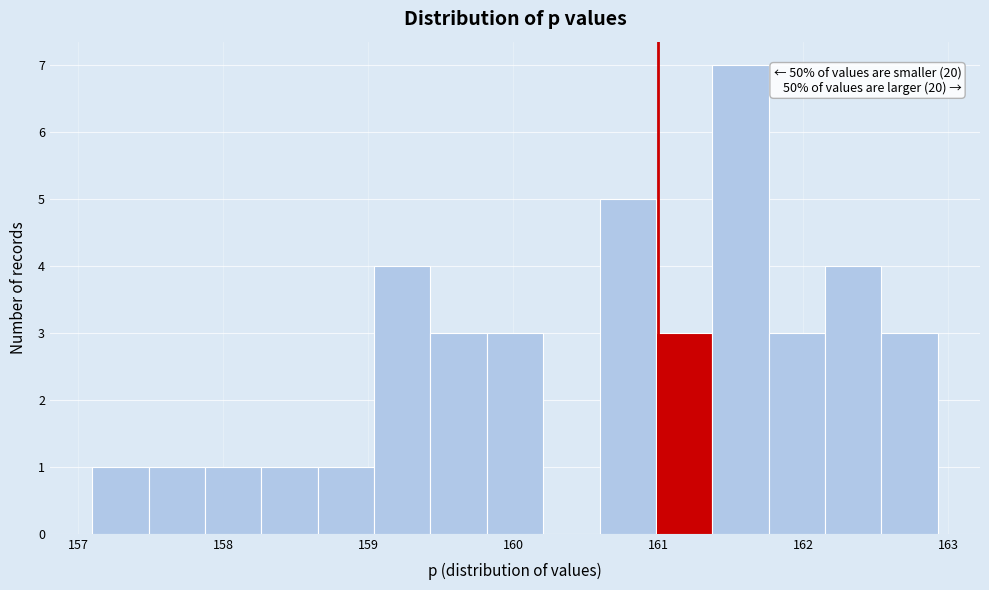

Around what value on the x-axis is the tallest bar? Give the approximate position of its centre, as read against the axis.

161.6